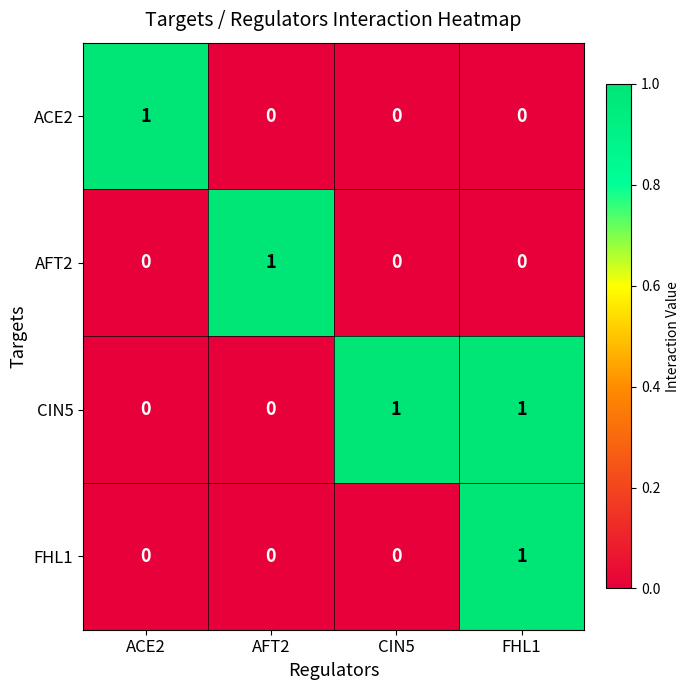

Is it true that FHL1 equals 0 at ACE2?

True